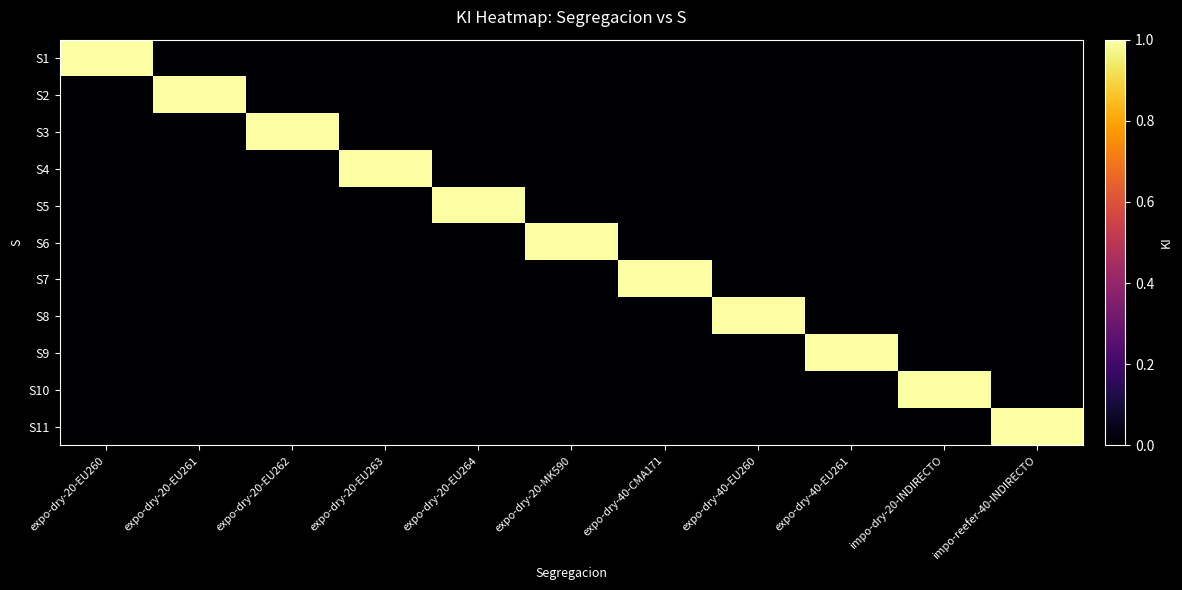

Rank the series by their maximum value, from highest to lowest.

S1, S2, S3, S4, S5, S6, S7, S8, S9, S10, S11